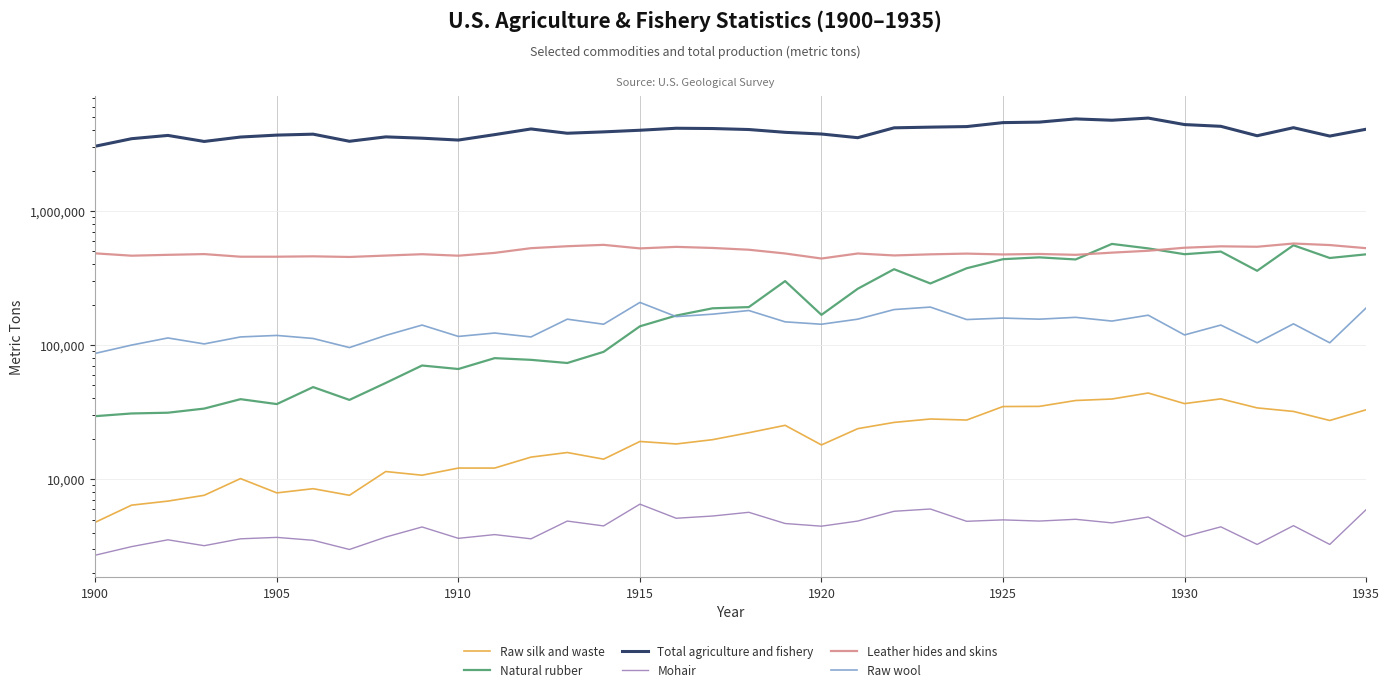

Which series has the largest total across all categories?

Total agriculture and fishery